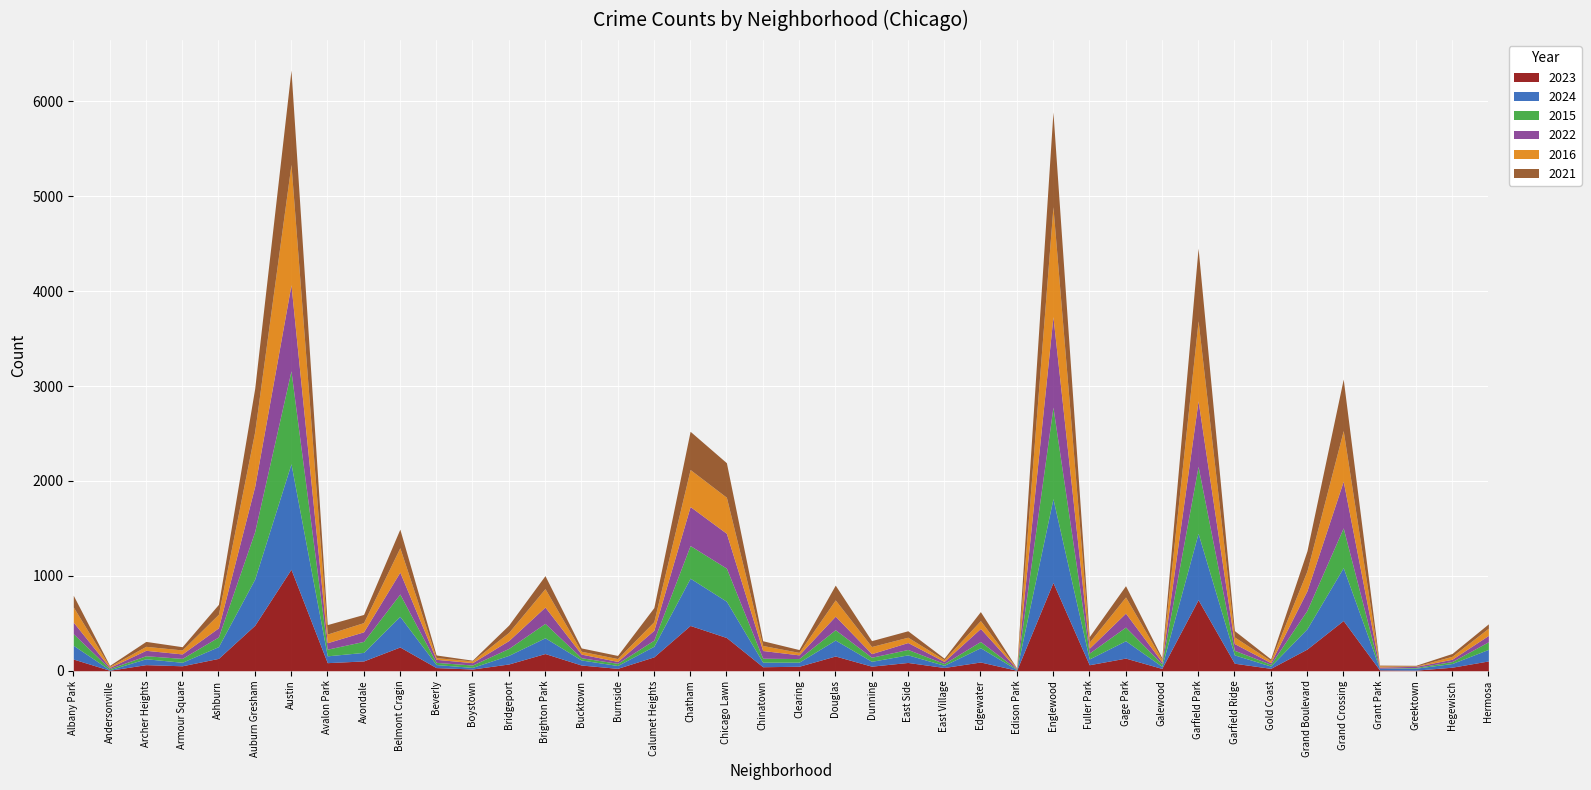

Reading left to right, list all the values displayed in this chart.

2023: 123	5	64	52	130	479	1069	85	103	250	33	18	71	181	60	25	146	477	350	42	47	155	48	87	34	92	5	930	63	133	24	748	79	25	228	529	9	6	37	103
2024: 145	5	62	37	124	487	1112	72	90	323	32	17	91	166	53	30	112	498	382	48	43	168	51	80	23	150	7	883	61	183	22	700	88	24	214	557	15	21	39	122
2015: 122	13	32	41	102	500	979	70	116	235	23	25	73	152	24	23	64	344	349	42	38	109	43	57	19	66	5	965	62	144	27	705	48	19	194	419	2	7	21	80
2022: 122	12	57	47	96	477	907	68	101	231	32	25	83	172	38	20	104	411	367	81	39	143	38	73	22	137	5	953	51	147	20	691	71	17	206	492	13	12	24	67
2016: 160	11	42	42	143	577	1268	91	97	257	18	18	86	194	30	30	91	390	380	53	26	171	75	56	19	83	4	1158	64	170	27	843	70	22	209	533	13	3	31	76
2021: 123	10	52	34	104	455	994	100	86	196	28	8	77	137	35	33	148	403	364	50	30	156	62	68	15	95	3	999	58	119	17	766	67	17	212	543	7	8	30	46